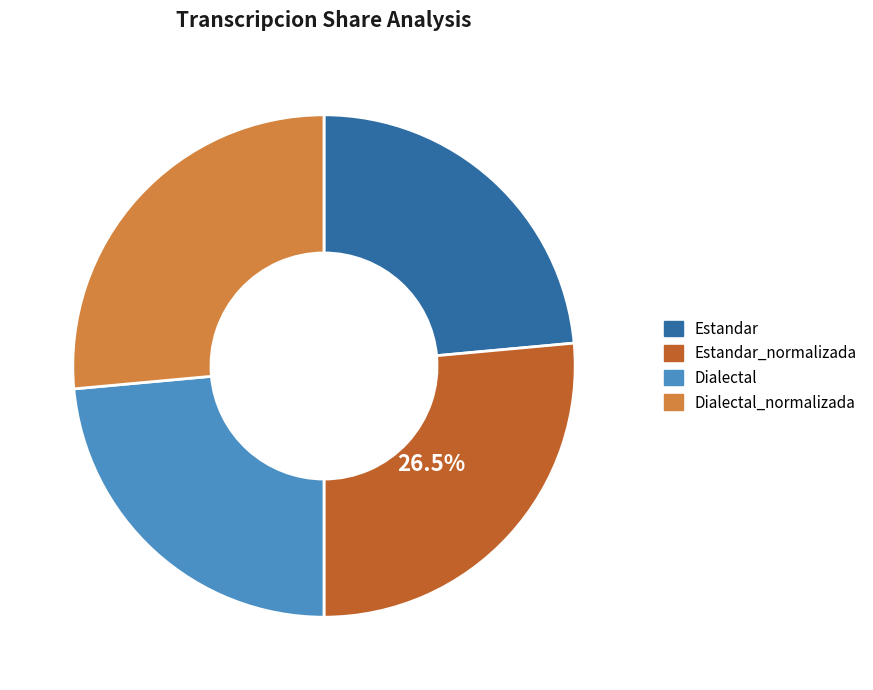

What percentage is the Estandar slice, to the nearest percent?

24%